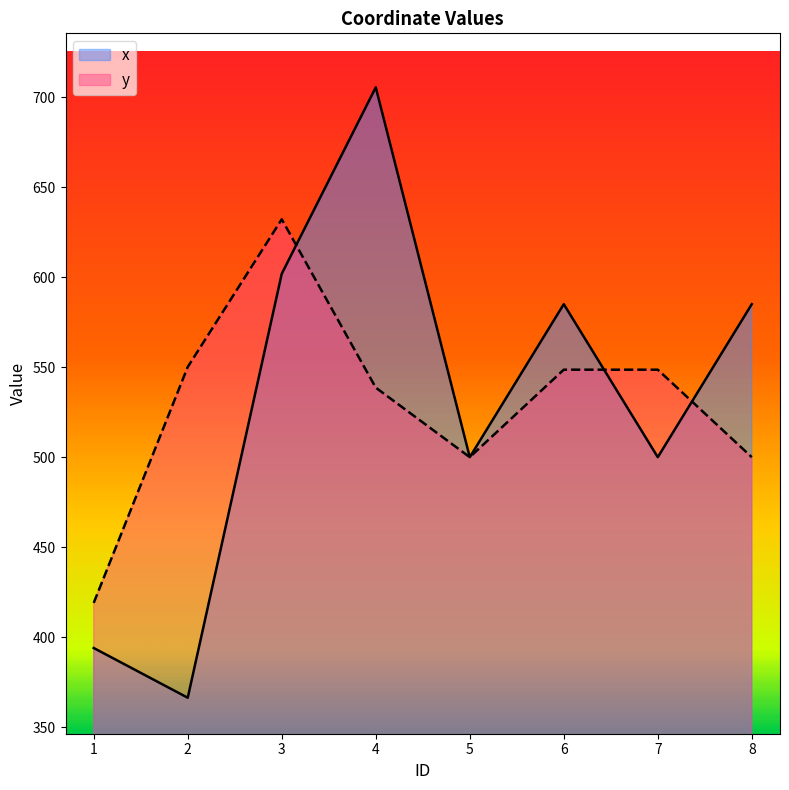

True or false: x has a value of 705.5 at 4.

True